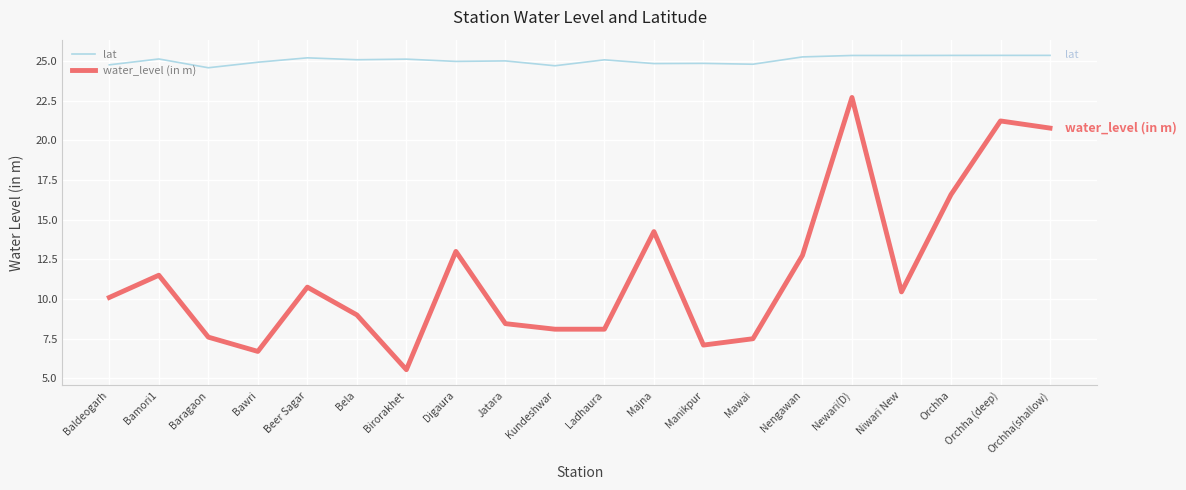

What is the minimum value for lat?

24.6